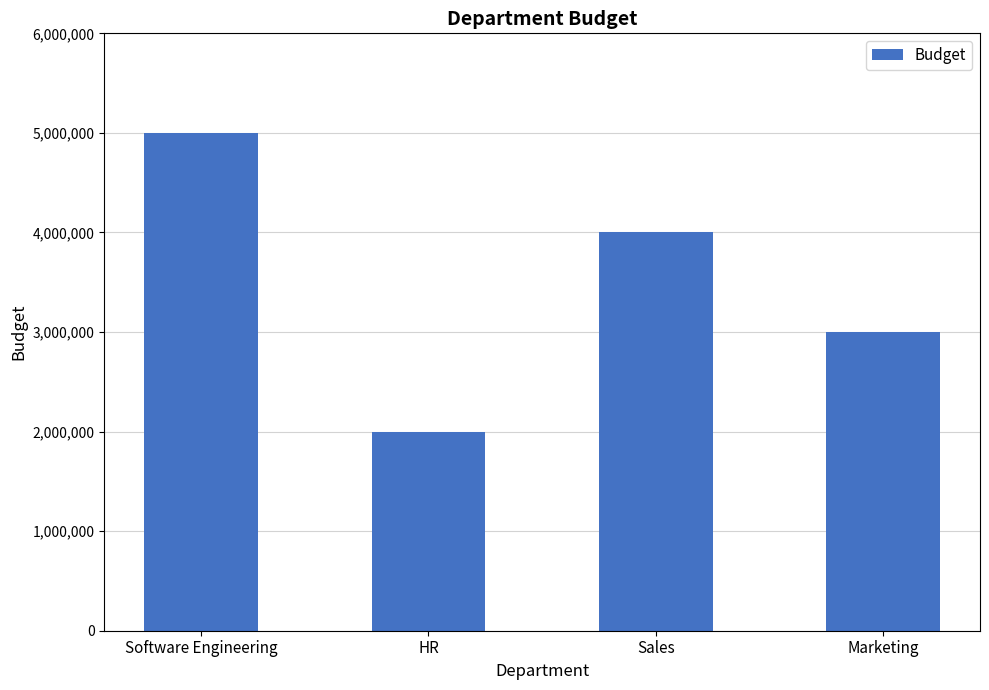

What is the change in value from Sales to Marketing?

-1000000